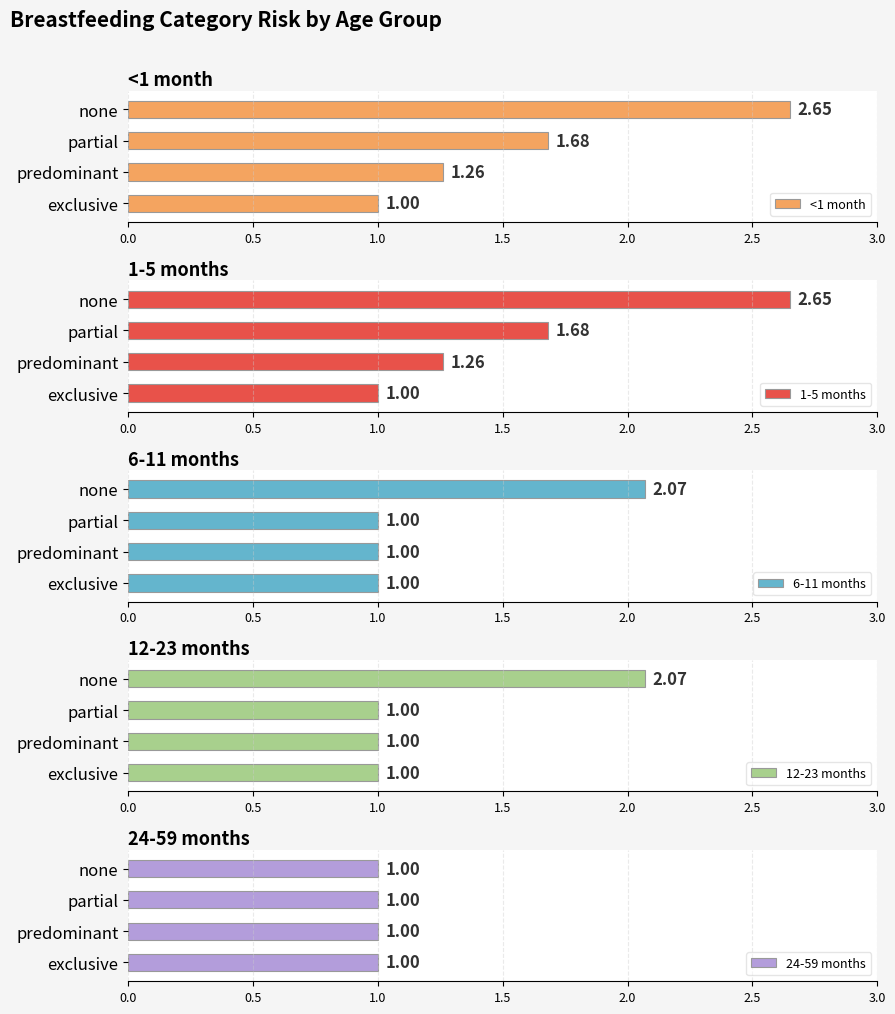

How many groups of bars are there?

4